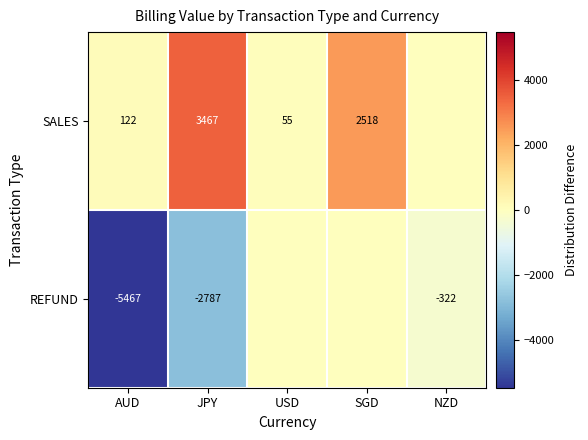

Which series changed the most between AUD and JPY?

SALES